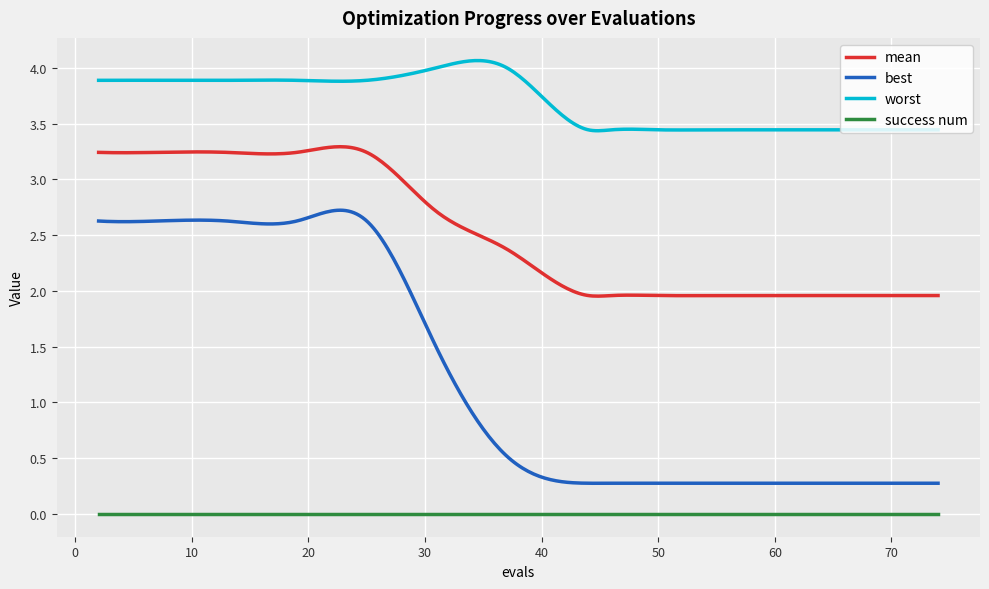

Does the chart have visible grid lines?

Yes